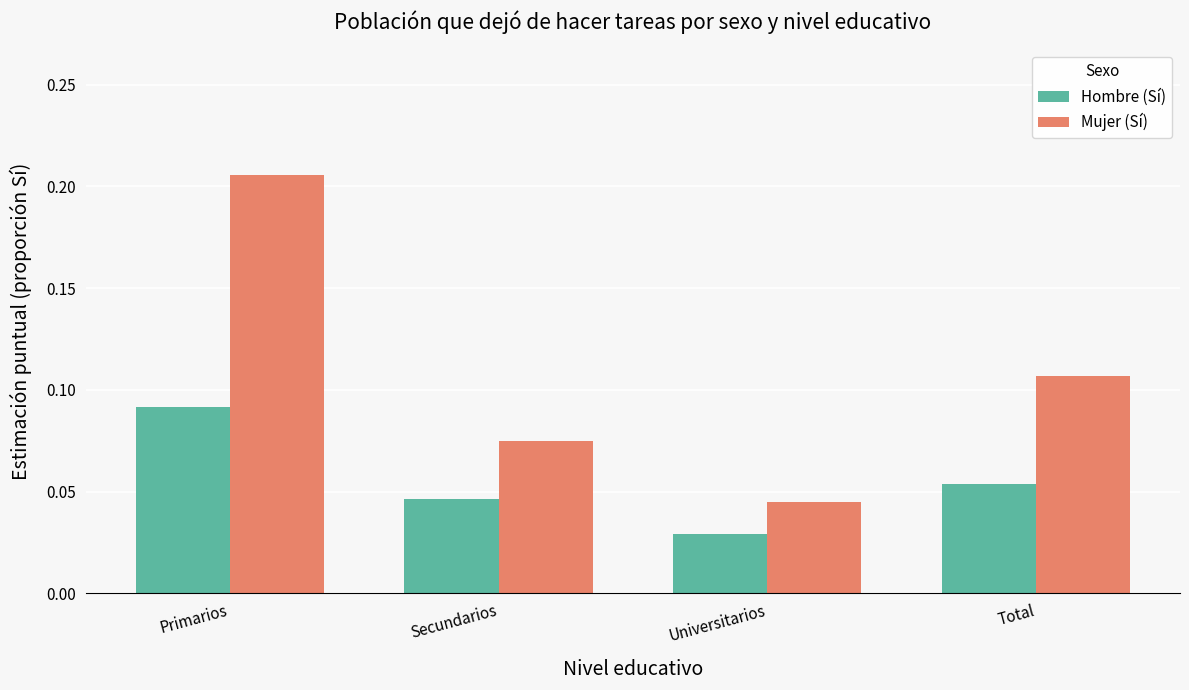

List the series in order of their peak value, highest first.

Mujer (Sí), Hombre (Sí)